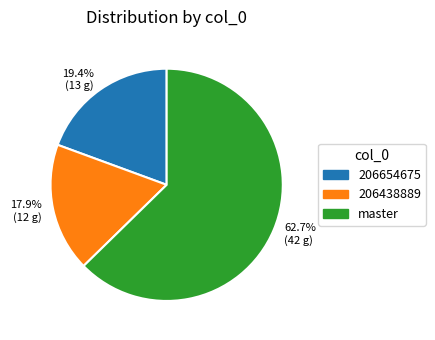

What percentage do 19.4% (13 g) and 17.9% (12 g) together represent?

37.3%